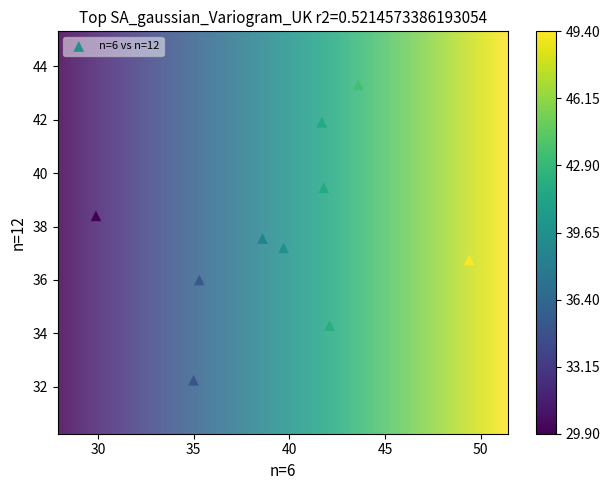

What is the average Y value?

37.7